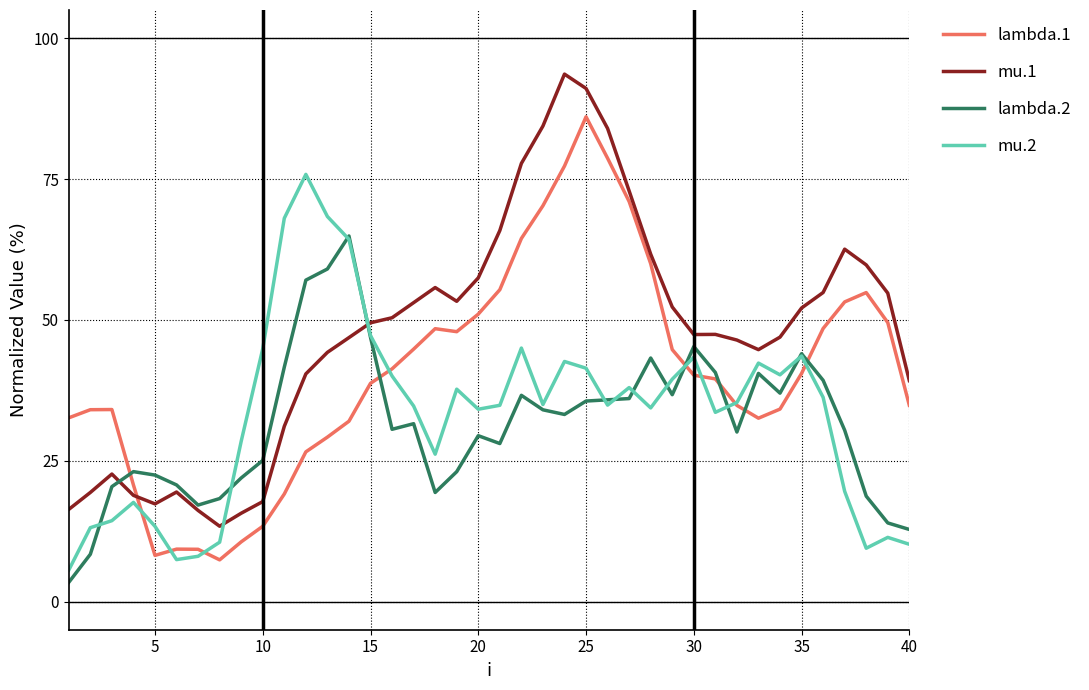

Rank the series by their maximum value, from lowest to highest.

lambda.2, mu.2, lambda.1, mu.1